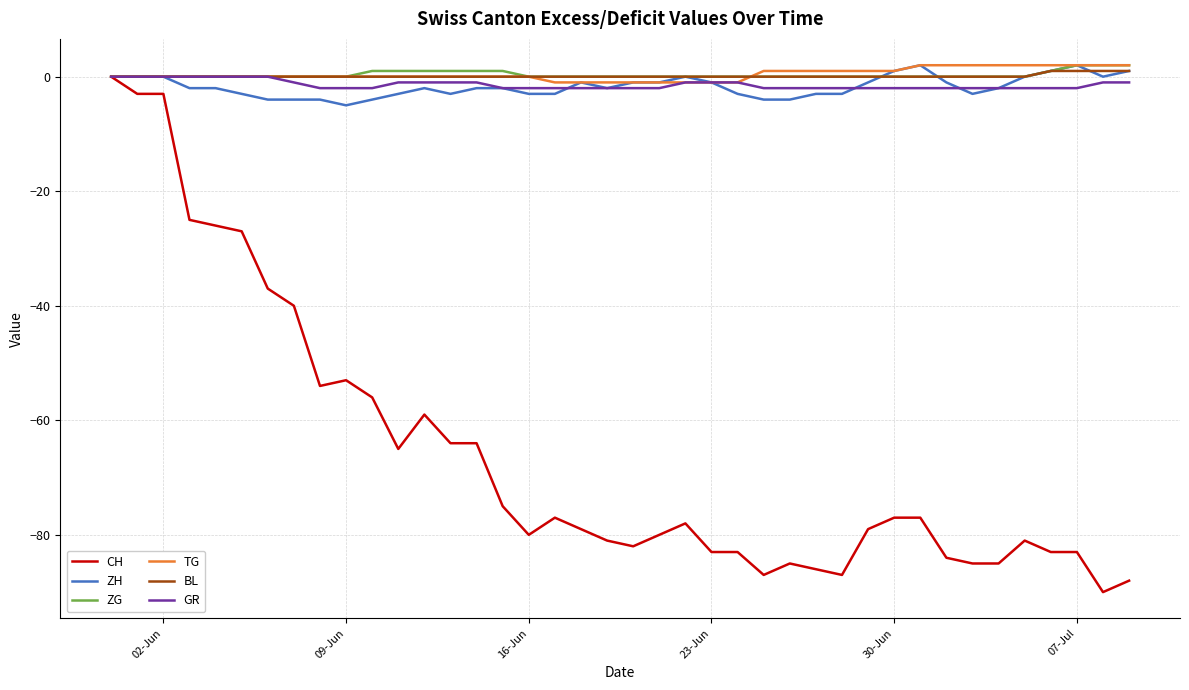

Which series has the largest range (max minus min)?

CH